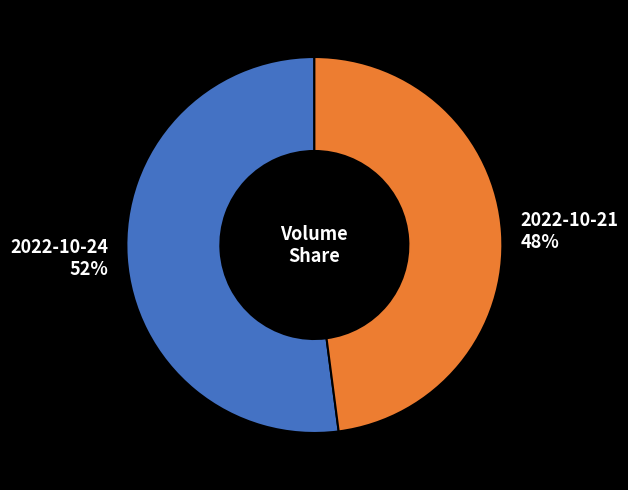

Approximately how many times larger is the value at 2022-10-21 compared to 2022-10-24?

0.9